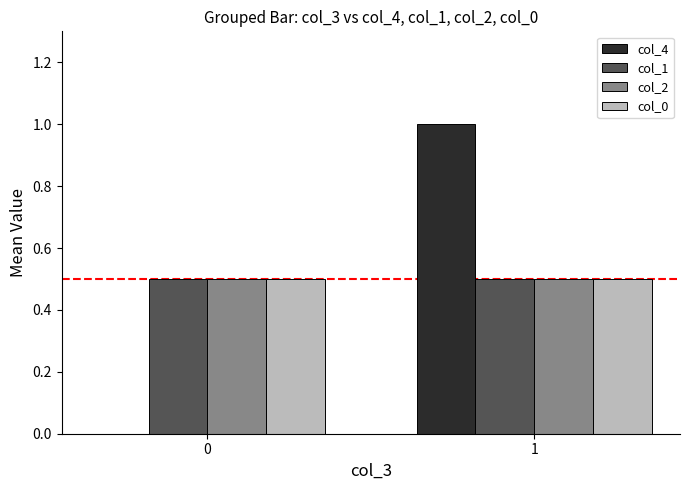

What is the greatest value displayed?

1.0